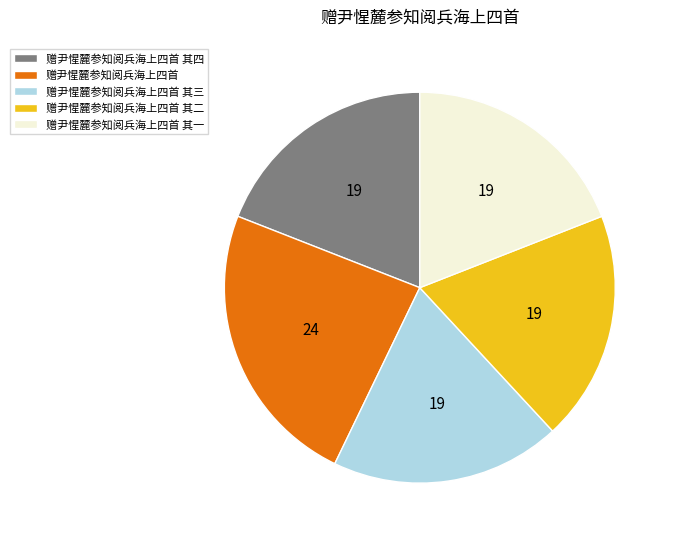

Combined, do 赠尹惺麓参知阅兵海上四首 其二 and 赠尹惺麓参知阅兵海上四首 其一 account for over 50%?

No